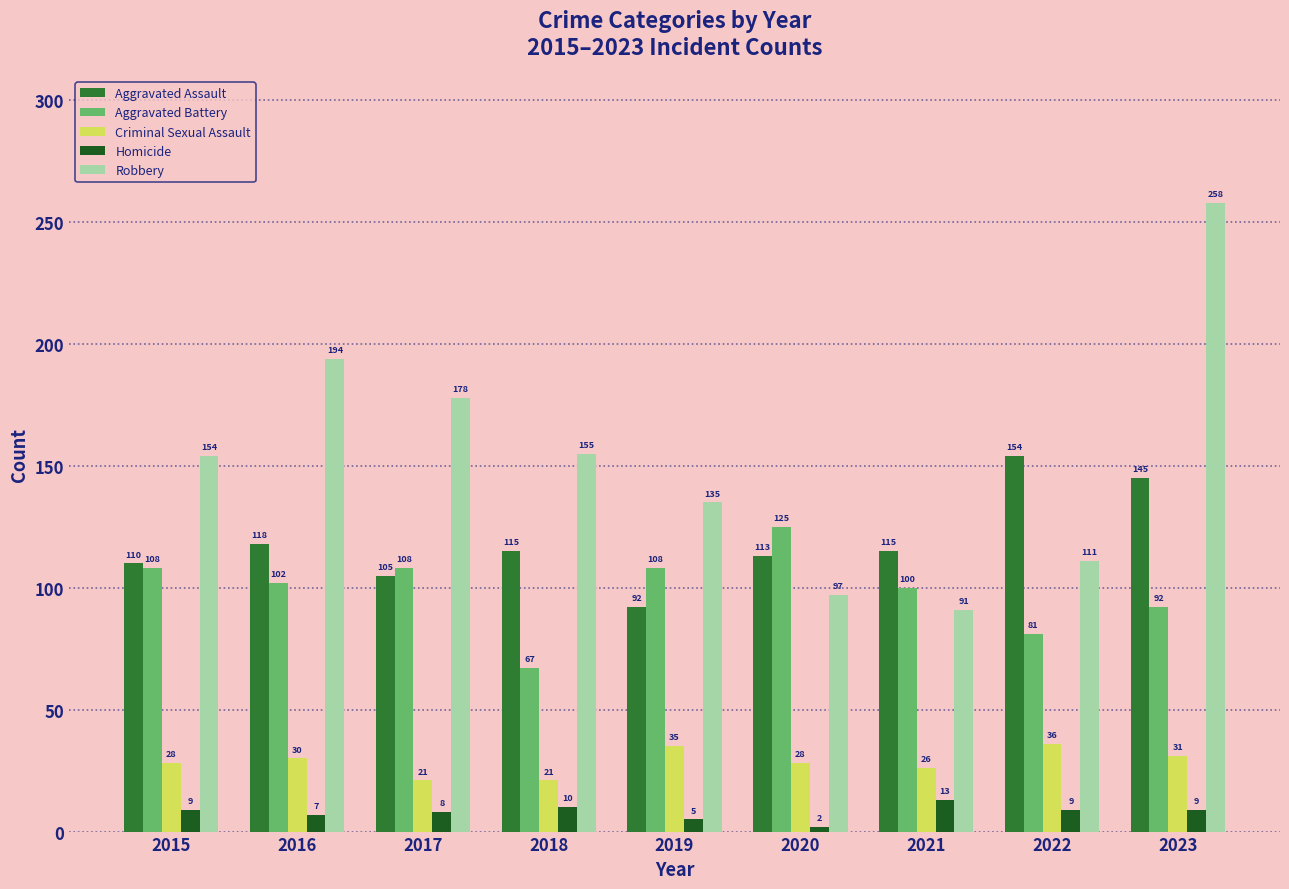

What is the difference between the Aggravated Assault values at 2015 and 2019?

18